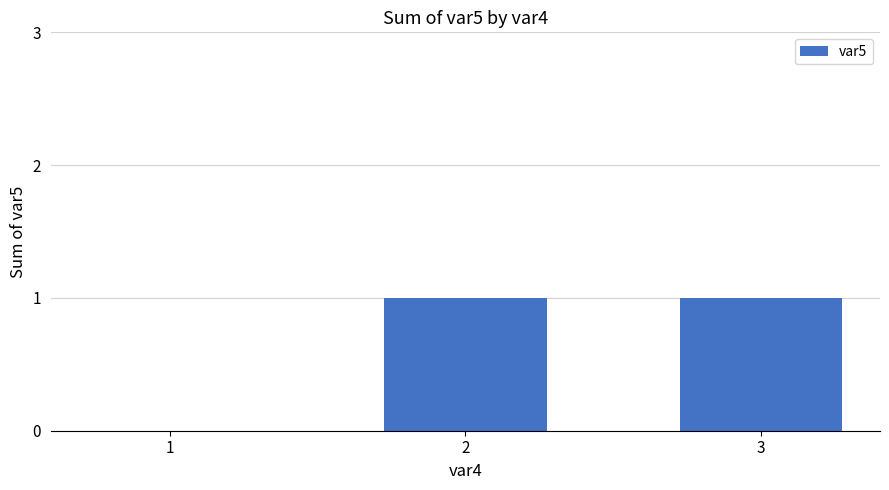

Reading right to left, list all the values displayed in this chart.

3=1	2=1	1=0